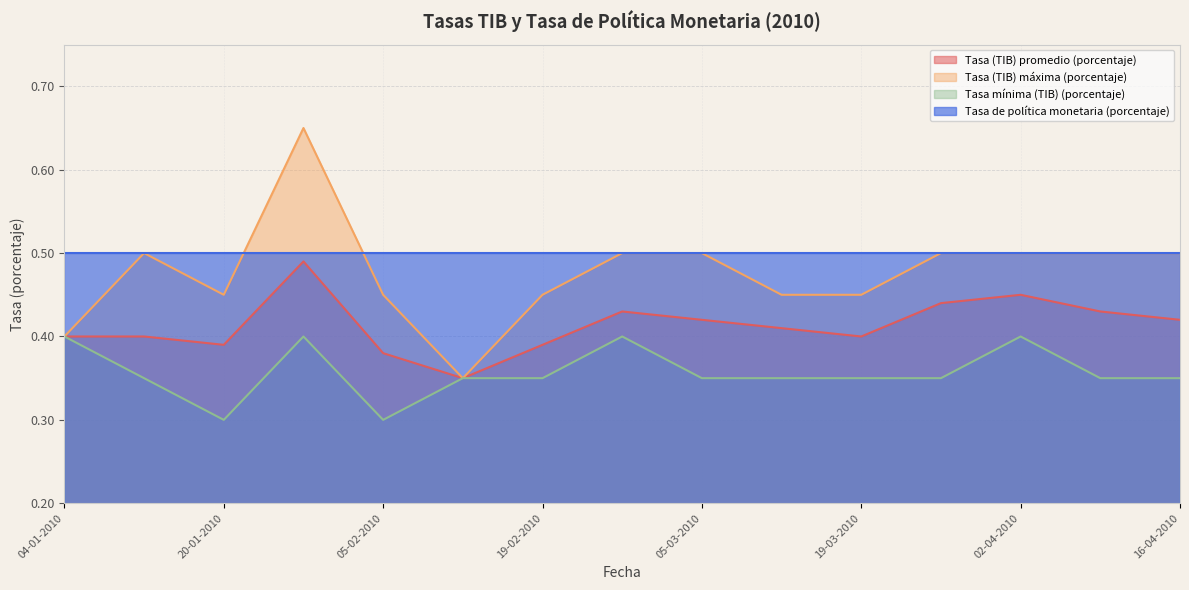

What are all the series names shown in the legend?

Tasa (TIB) promedio (porcentaje), Tasa (TIB) máxima (porcentaje), Tasa mínima (TIB) (porcentaje), Tasa de política monetaria (porcentaje)